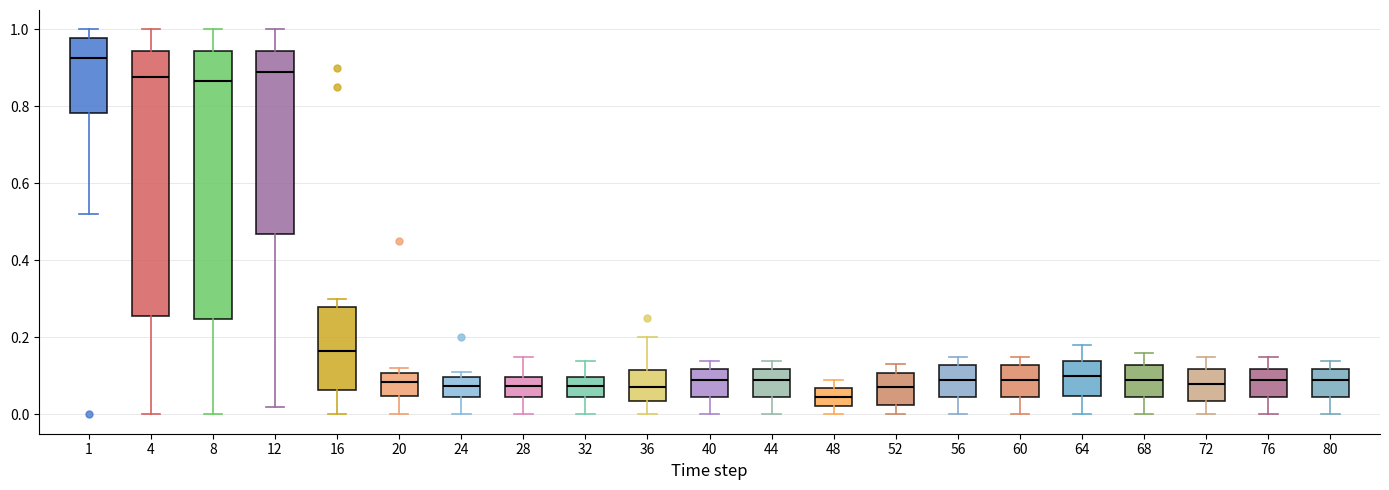

Reading left to right, transcribe this box plot: for each box, give where its median line is, the range the box spans, and where its two whiskers end, as read against the y-axis. The values are not printed on the chart, so give them approximately, as read against the axis.

1: median 0.92, box 0.78 to 0.98, whiskers 0.52 to 1.00
4: median 0.88, box 0.26 to 0.94, whiskers 0.00 to 1.00
8: median 0.86, box 0.24 to 0.94, whiskers 0.00 to 1.00
12: median 0.90, box 0.46 to 0.94, whiskers 0.02 to 1.00
16: median 0.16, box 0.06 to 0.28, whiskers 0.00 to 0.30
20: median 0.08, box 0.04 to 0.10, whiskers 0.00 to 0.12
24: median 0.08, box 0.04 to 0.10, whiskers 0.00 to 0.12
28: median 0.08, box 0.04 to 0.10, whiskers 0.00 to 0.16
32: median 0.08, box 0.04 to 0.10, whiskers 0.00 to 0.14
36: median 0.08, box 0.04 to 0.12, whiskers 0.00 to 0.20
40: median 0.10, box 0.04 to 0.12, whiskers 0.00 to 0.14
44: median 0.10, box 0.04 to 0.12, whiskers 0.00 to 0.14
48: median 0.04, box 0.02 to 0.06, whiskers 0.00 to 0.10
52: median 0.08, box 0.02 to 0.10, whiskers 0.00 to 0.14
56: median 0.10, box 0.04 to 0.12, whiskers 0.00 to 0.16
60: median 0.10, box 0.04 to 0.12, whiskers 0.00 to 0.16
64: median 0.10, box 0.04 to 0.14, whiskers 0.00 to 0.18
68: median 0.10, box 0.04 to 0.12, whiskers 0.00 to 0.16
72: median 0.08, box 0.04 to 0.12, whiskers 0.00 to 0.16
76: median 0.10, box 0.04 to 0.12, whiskers 0.00 to 0.16
80: median 0.10, box 0.04 to 0.12, whiskers 0.00 to 0.14